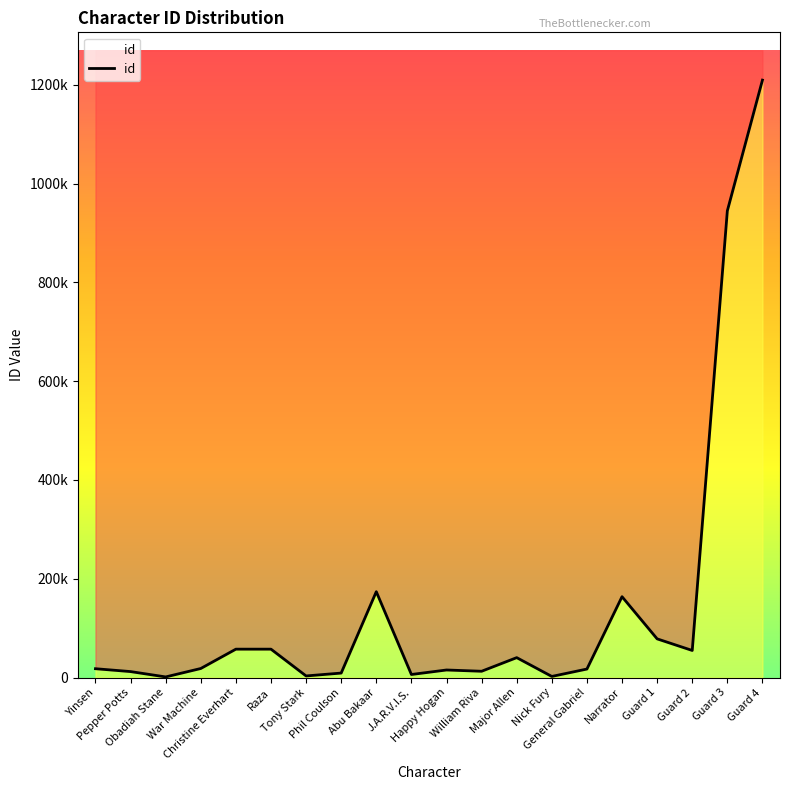

What is the maximum value shown in the chart?

1209417